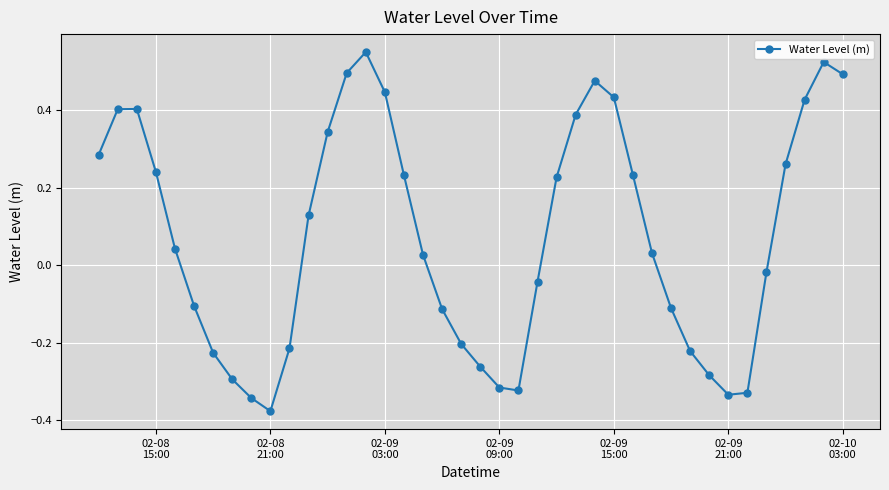

Count the number of data series in this chart.

1